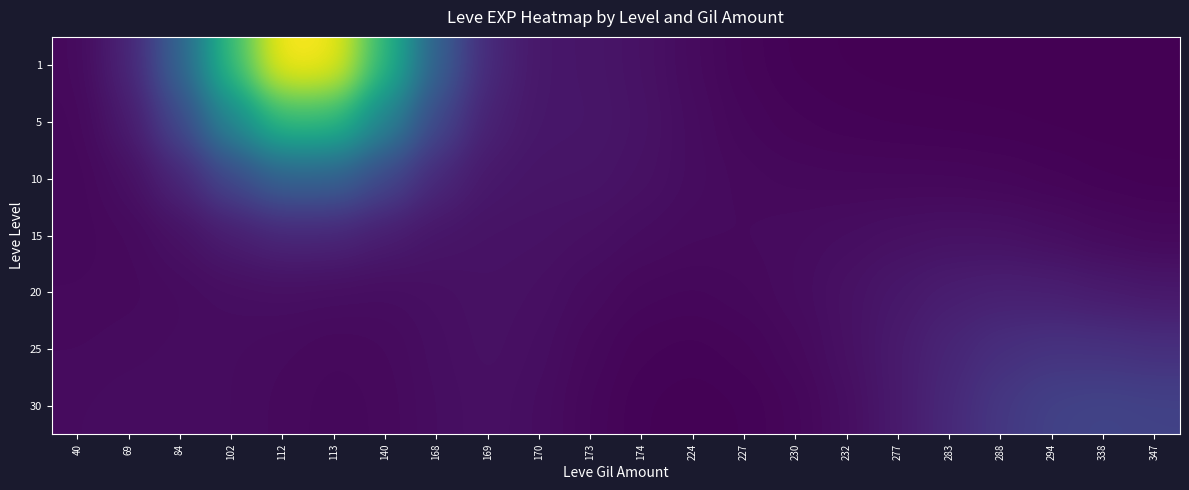

Reading right to left, extract all data points from this chart.

row_0: 0.0	0.0	0.1	0.1	0.1	0.2	0.4	0.8	1.6	3.3	5.5	6.7	7.2	13.1	35.0	76.0	114.1	116.0	79.4	36.5	11.3	2.8
row_1: 0.1	0.2	0.3	0.5	0.6	0.8	1.0	1.4	2.2	3.8	5.8	6.9	7.1	10.4	24.6	51.7	77.1	78.3	53.6	24.8	8.0	2.4
row_2: 0.6	0.9	1.4	1.9	2.2	2.3	2.4	2.5	3.0	3.9	5.3	6.4	6.4	7.4	12.9	24.4	35.4	35.9	24.9	12.0	4.6	2.3
row_3: 2.4	3.1	4.2	5.1	5.3	4.9	4.2	3.6	3.2	3.3	4.0	4.9	5.6	5.7	6.5	8.9	11.8	12.1	9.0	5.2	3.0	2.5
row_4: 7.4	8.4	9.7	10.2	9.3	7.4	5.3	3.7	2.6	2.2	2.5	3.6	4.9	5.4	4.7	4.0	4.2	4.6	4.3	3.5	3.0	2.7
row_5: 15.6	16.6	17.0	15.5	12.3	8.4	5.1	2.9	1.6	1.1	1.4	2.7	4.5	5.3	4.4	3.0	2.7	3.2	3.7	3.7	3.5	3.2
row_6: 22.8	23.5	22.6	18.8	13.4	8.2	4.3	2.0	0.9	0.6	0.9	2.2	4.0	4.9	4.1	2.8	2.5	3.0	3.7	4.0	3.9	3.6